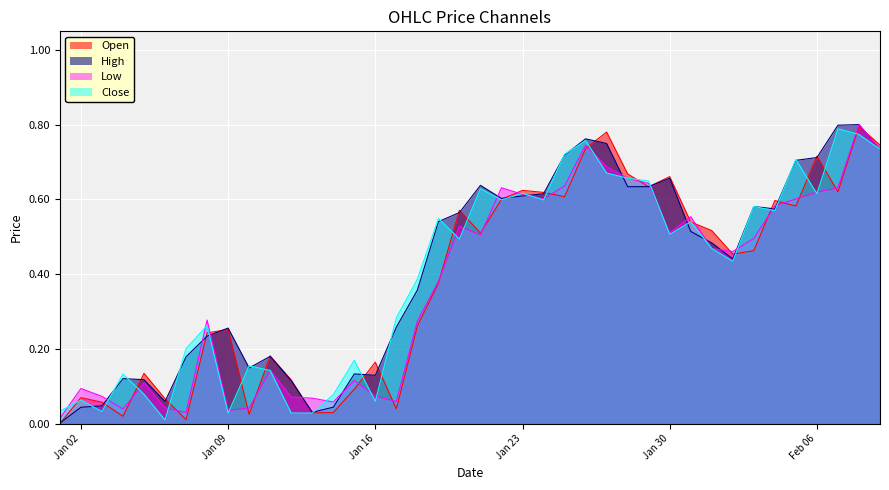

At how many categories does at least one series exceed 0?

40